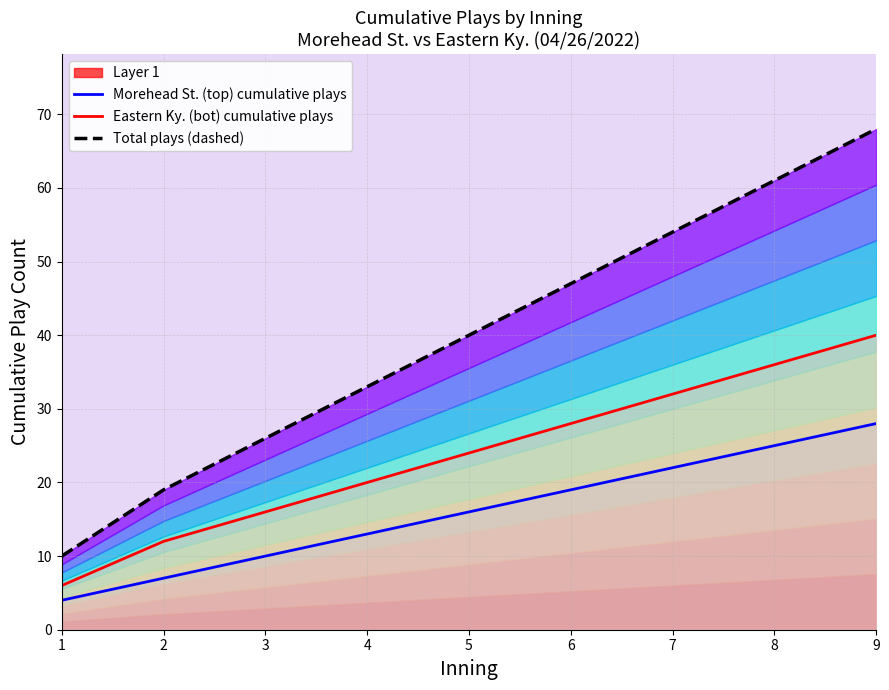

What is the difference between the Eastern Ky. (bot) cumulative plays values at 5 and 6?

4